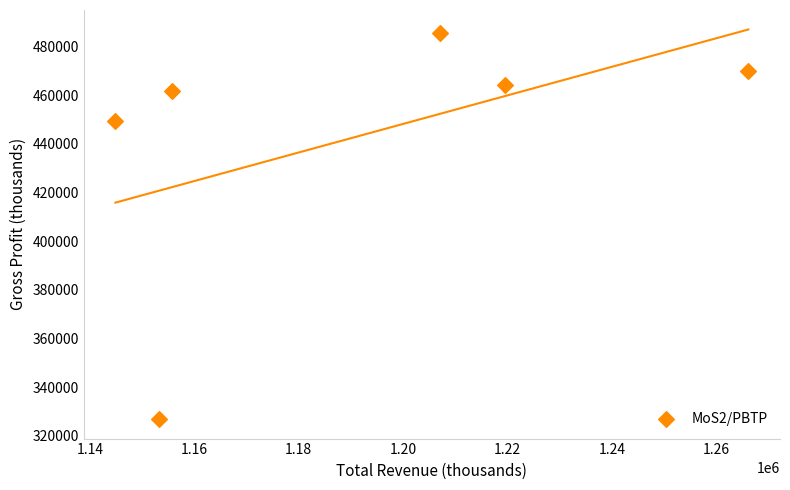

What is the average X value?

1191083